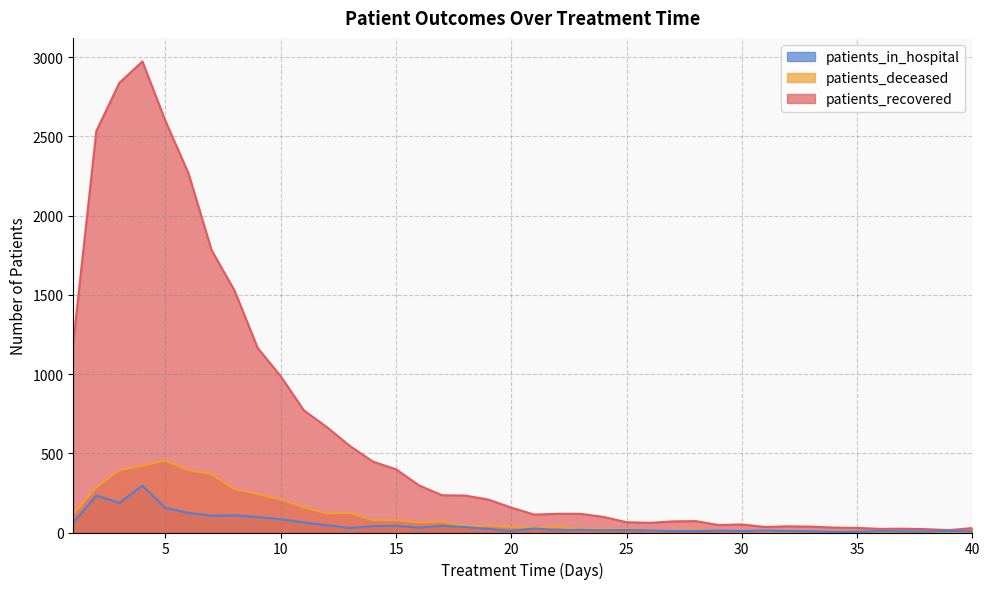

At how many categories does at least one series exceed 296?

16